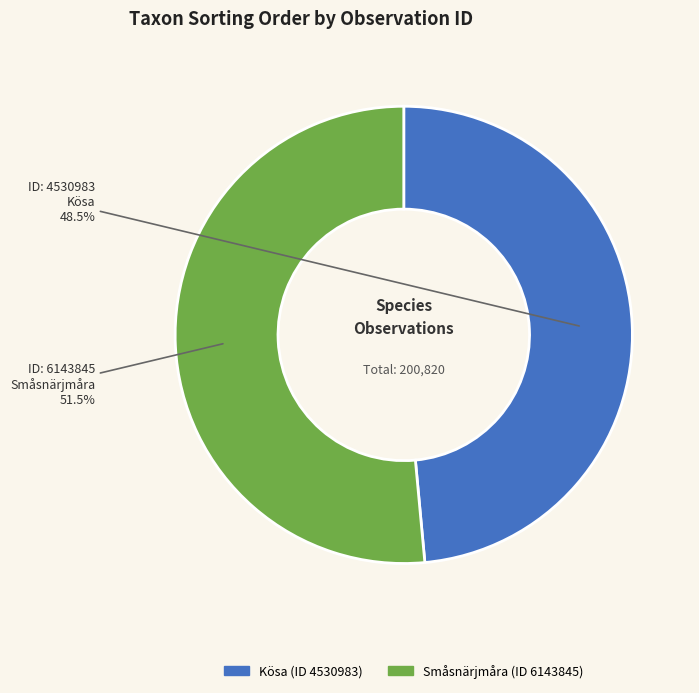

How many segments does this pie chart have?

2